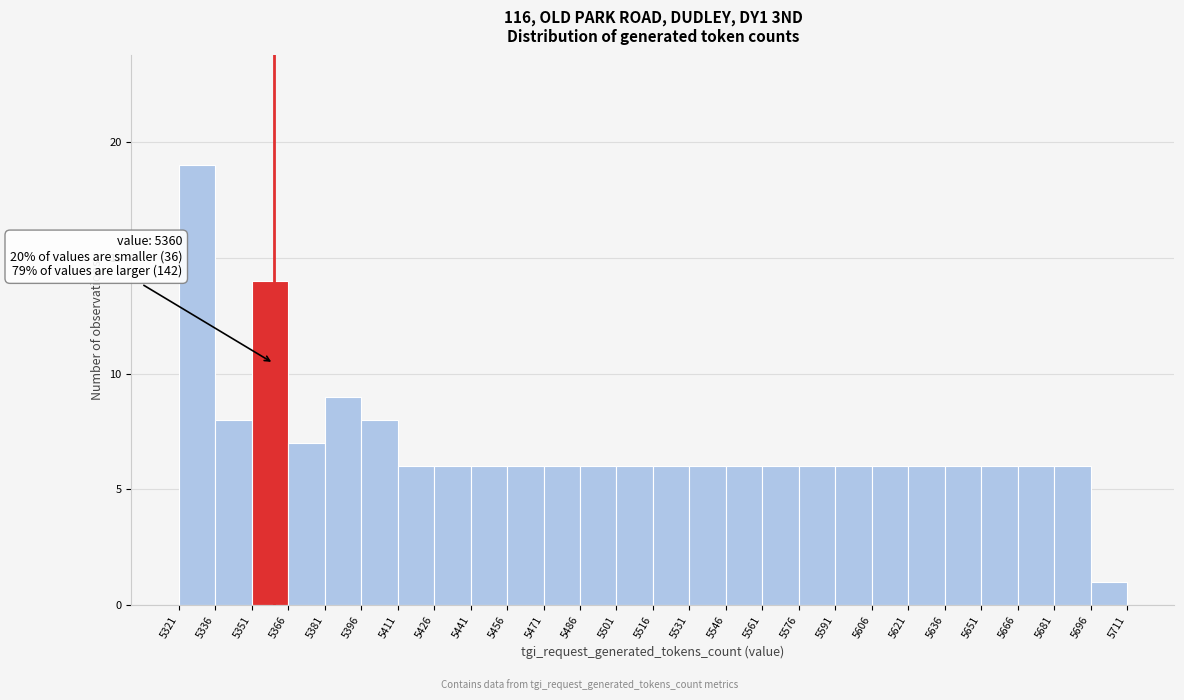

Which range on the x-axis has the tallest bar?

5321 to 5336